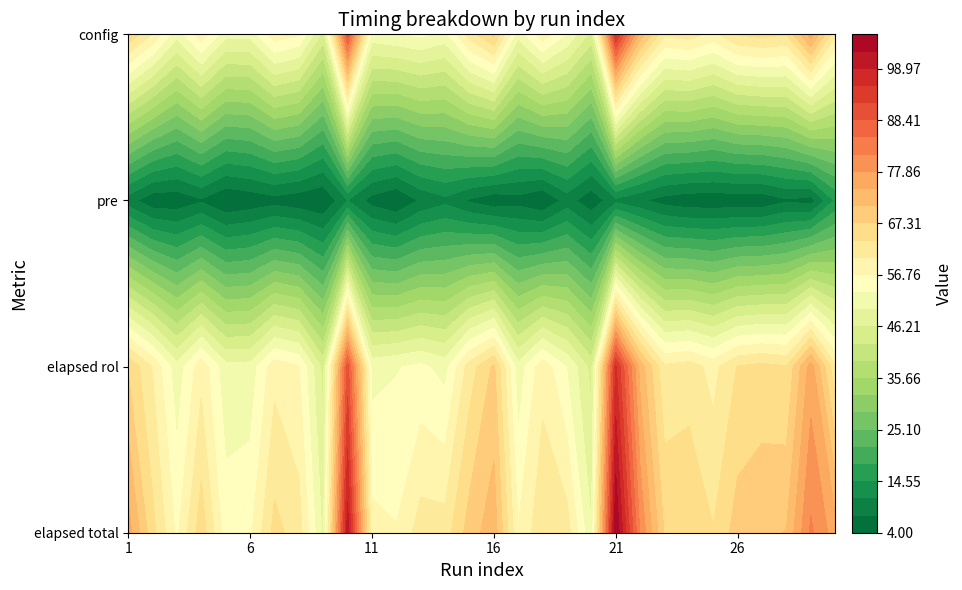

Is it true that pre equals 7 at 17?

False